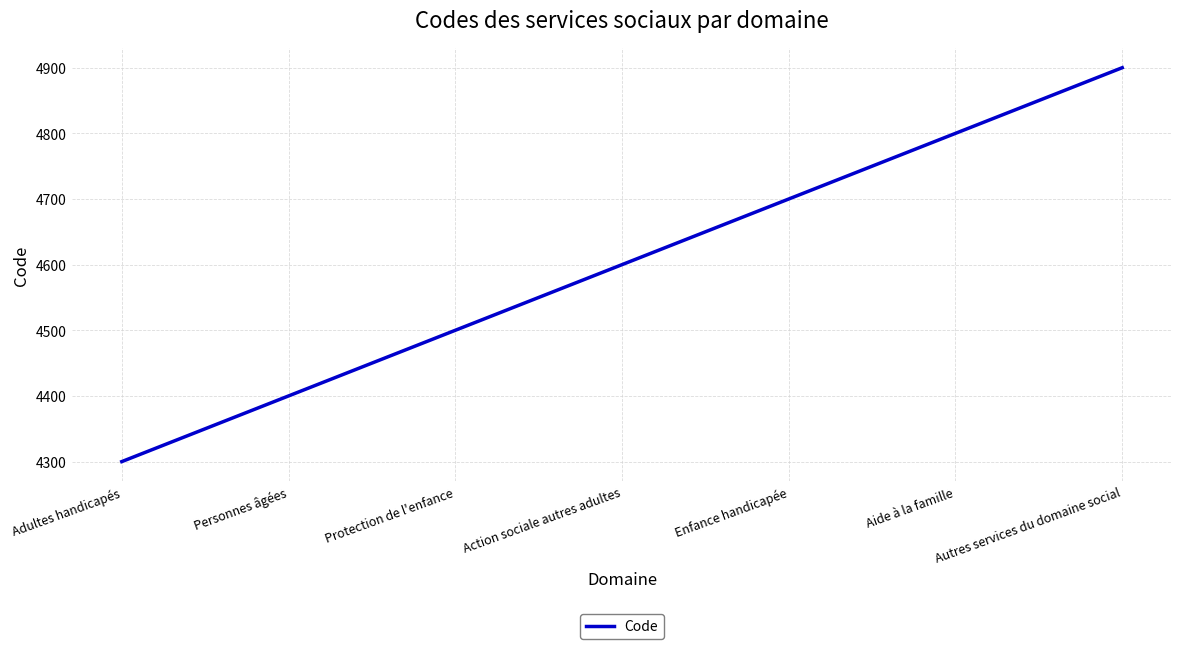

List the labels in order of value, largest first.

Autres services du domaine social, Aide à la famille, Enfance handicapée, Action sociale autres adultes, Protection de l'enfance, Personnes âgées, Adultes handicapés